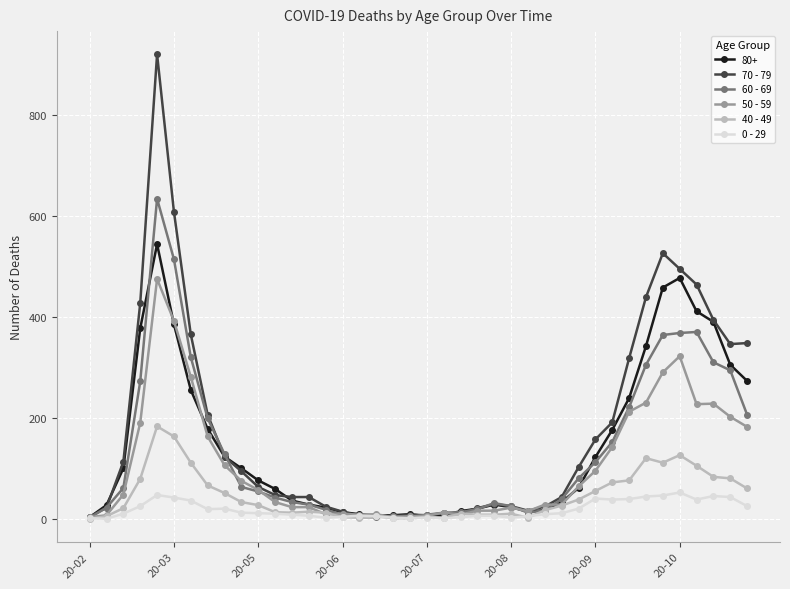

Rank the series by their maximum value, from highest to lowest.

70 - 79, 60 - 69, 80+, 50 - 59, 40 - 49, 0 - 29